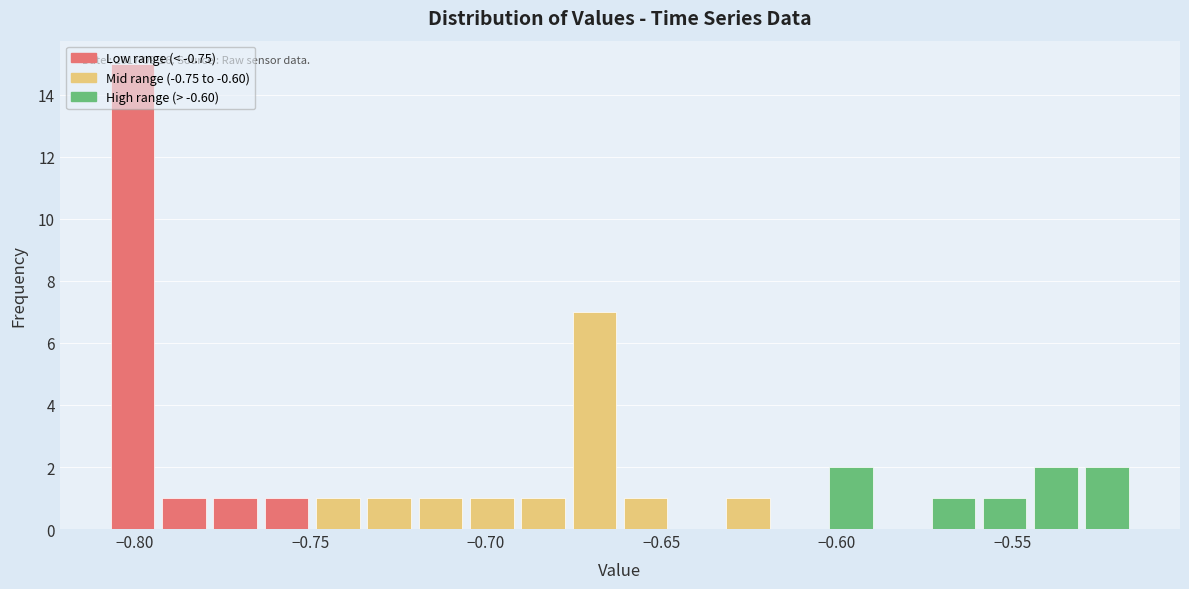

Read against the x-axis, roughly where is the centre of the tallest bar?

-0.800